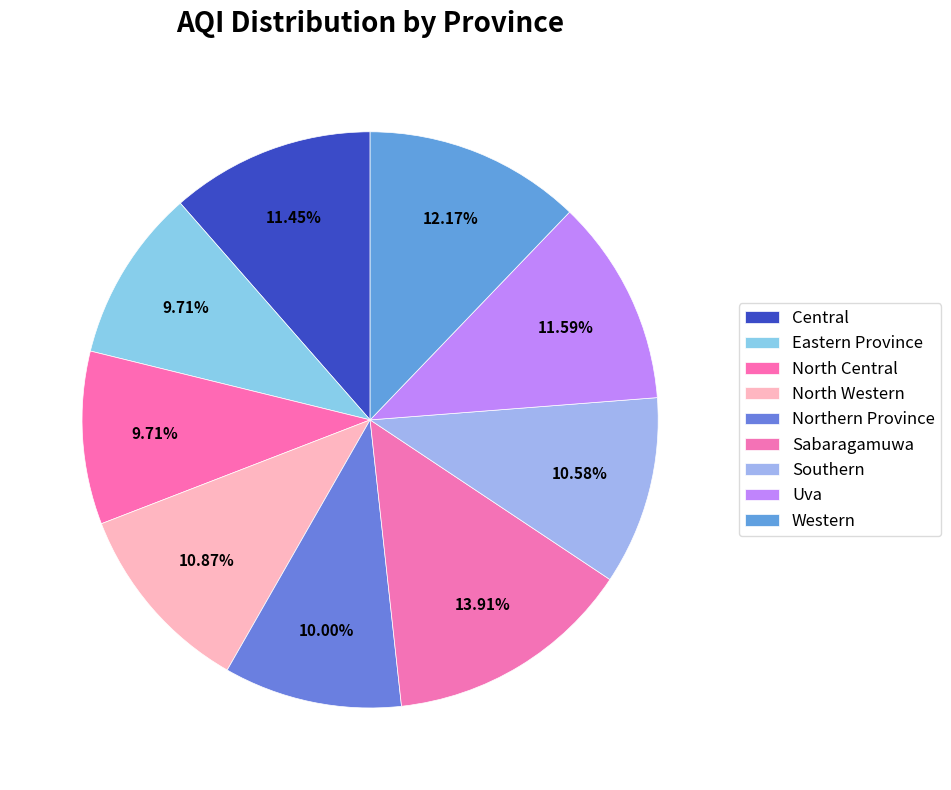

Does North Western represent more than half of the total?

No